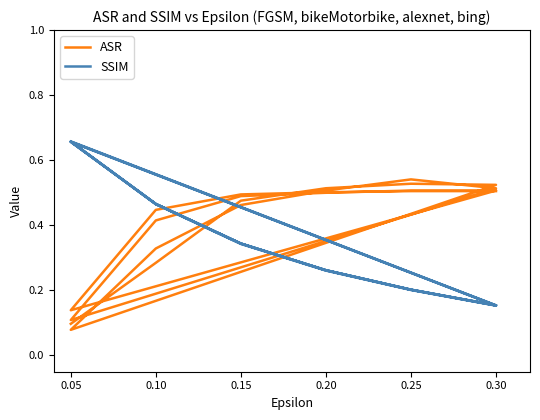

What is the difference between the maximum and second lowest values in the SSIM series?

0.5